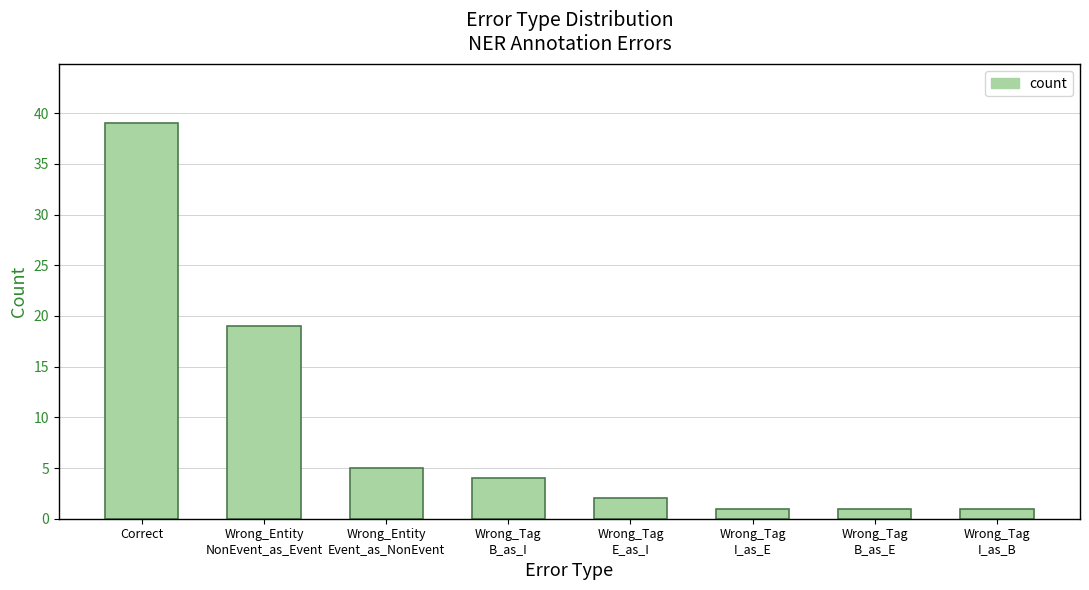

How many bars are there in total?

8